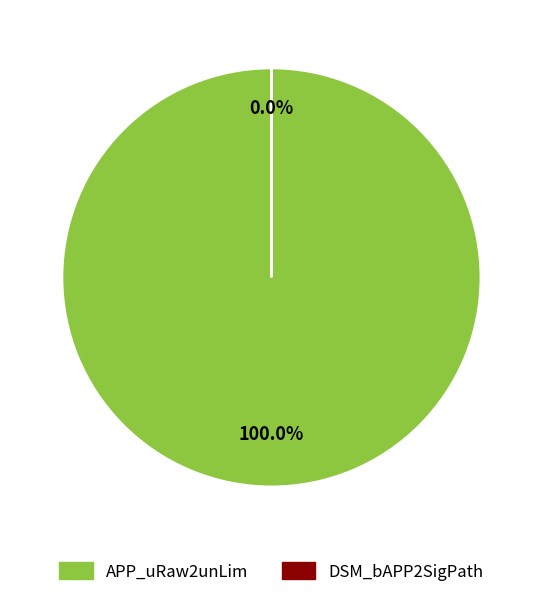

Which slice is the largest?

APP_uRaw2unLim